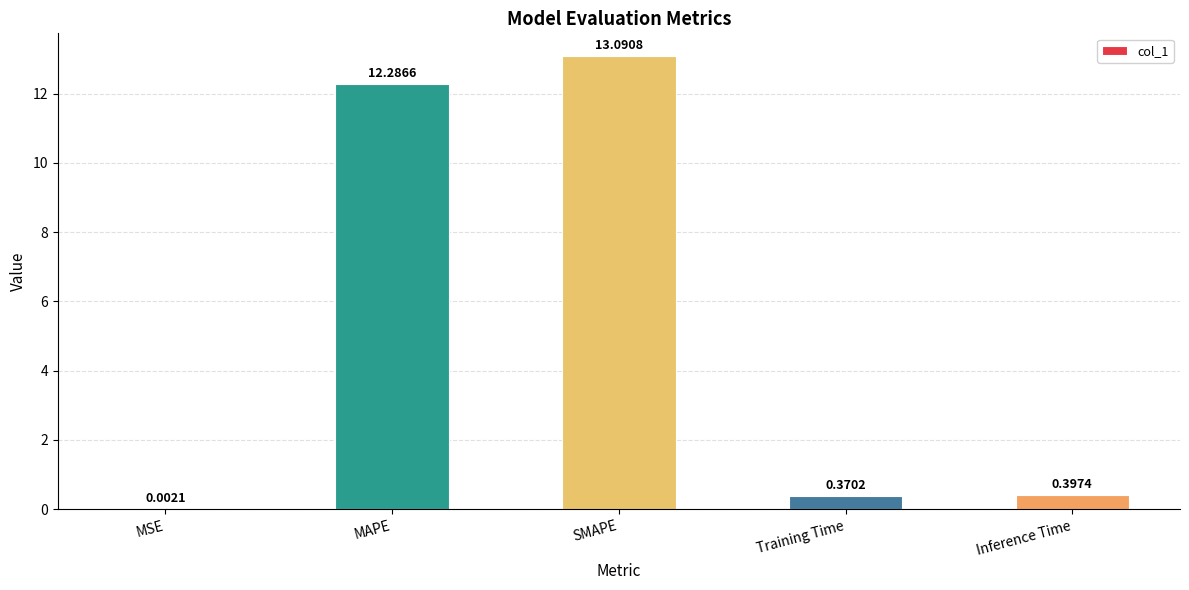

What is the approximate value at SMAPE?

13.1